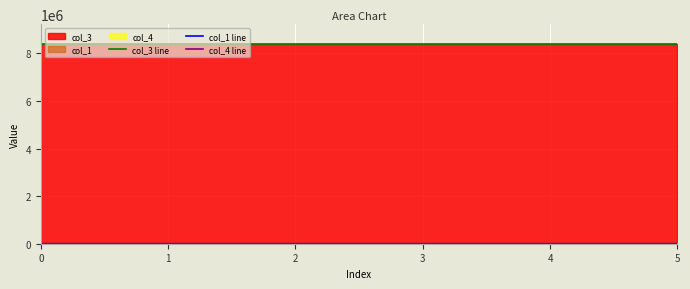

How many lines are shown in the chart?

3